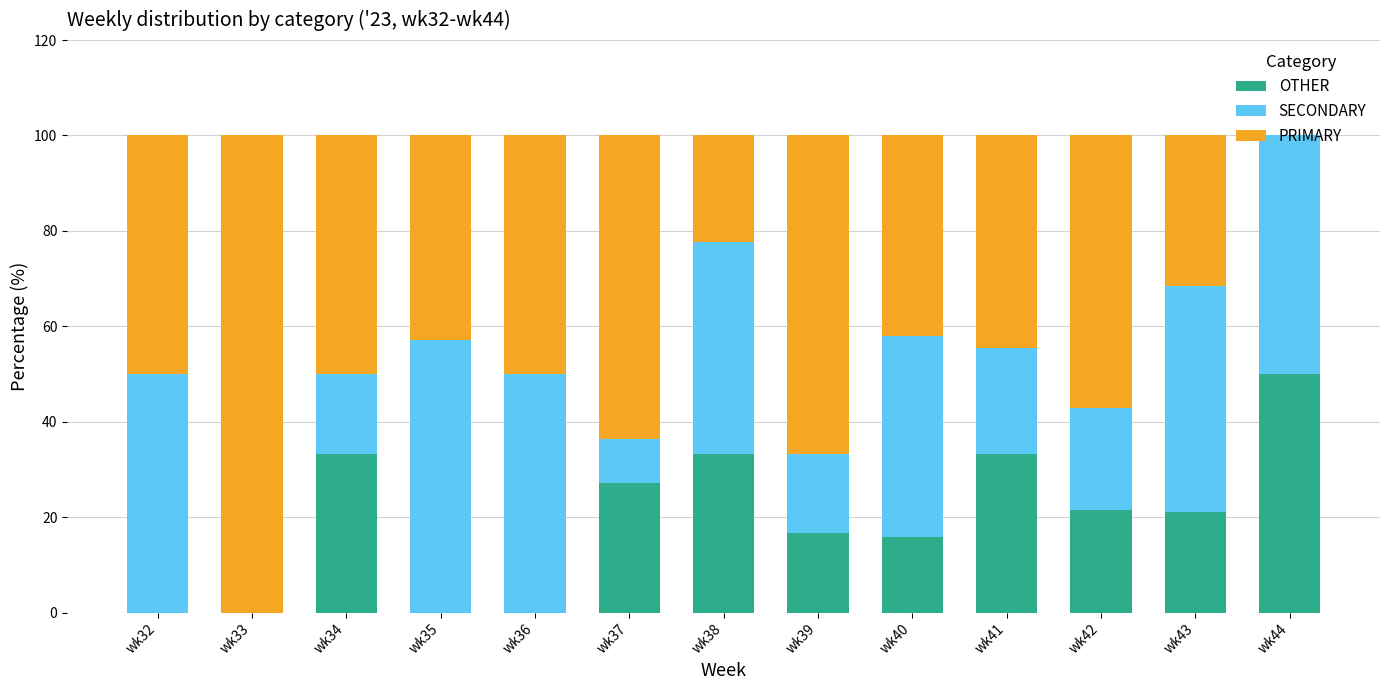

What is the total value across all series at wk42?

100.0